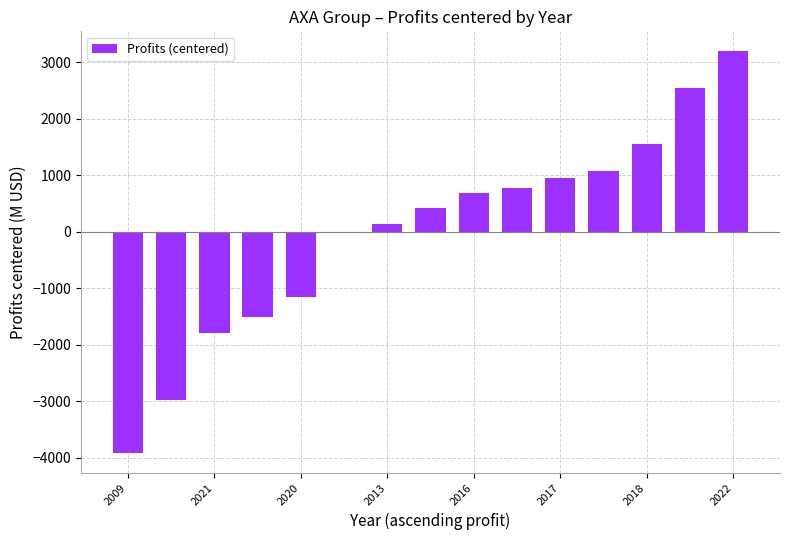

What is the smallest value displayed?

-3914.5